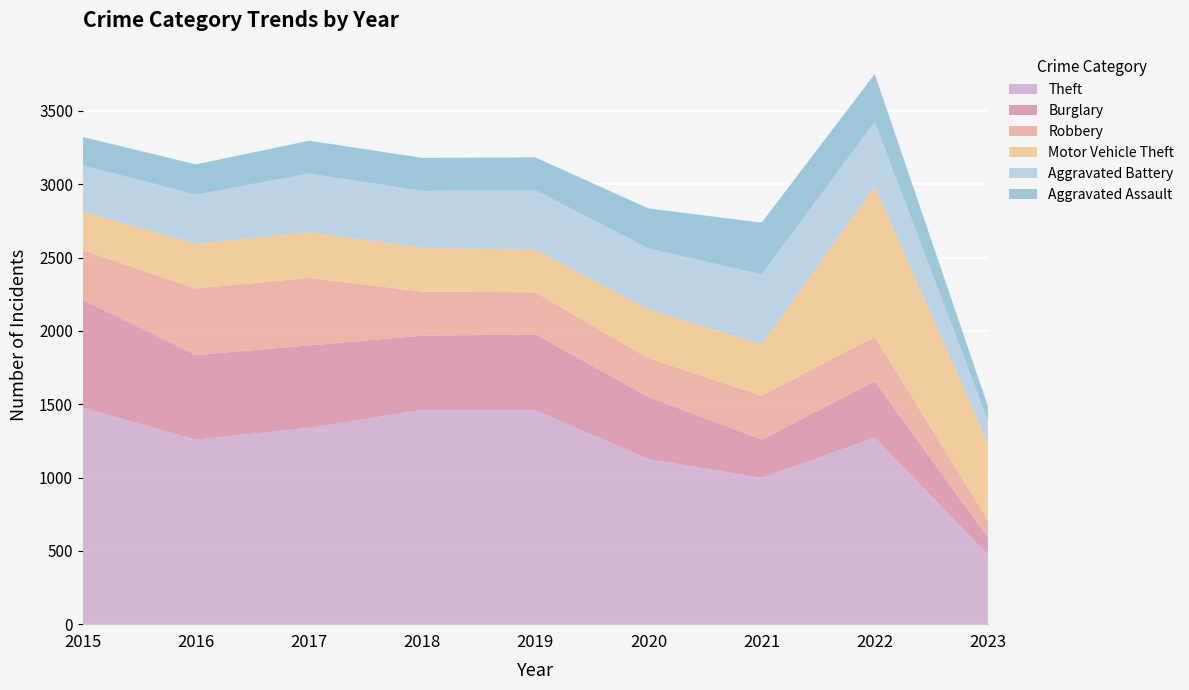

Reading left to right, transcribe all the data shown in this chart.

Theft: 1474	1259	1339	1461	1459	1125	998	1272	475
Burglary: 738	576	562	506	517	425	261	383	116
Robbery: 337	454	460	301	287	263	300	304	118
Motor Vehicle Theft: 263	304	312	298	290	333	348	1027	525
Aggravated Battery: 316	336	400	389	407	416	479	439	155
Aggravated Assault: 194	206	224	225	223	273	352	327	98